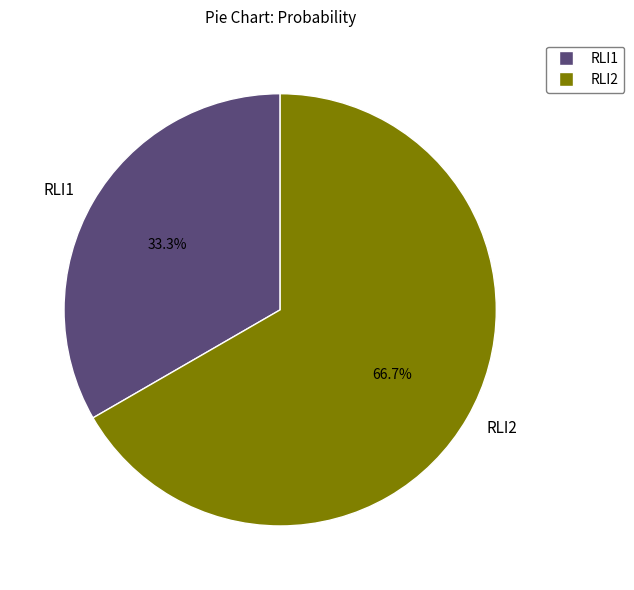

What portion of the pie excludes RLI2?

33.3%